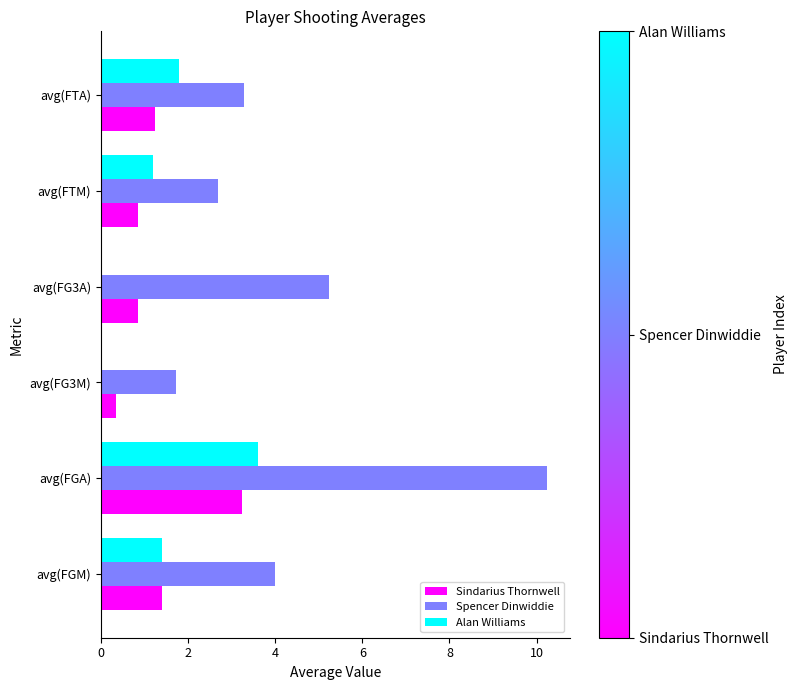

Is the value of Sindarius Thornwell at avg(FG3A) greater than the value of Spencer Dinwiddie at avg(FTM)?

No